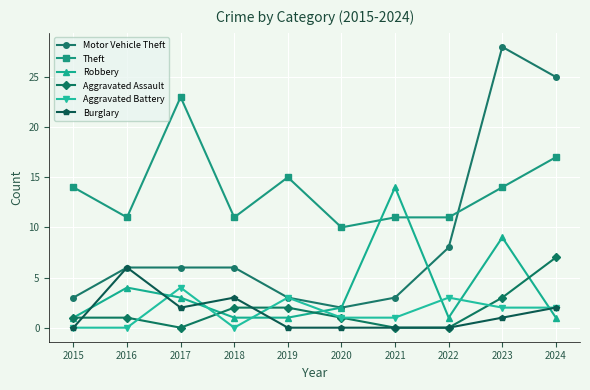

Which series has the widest spread of values?

Motor Vehicle Theft